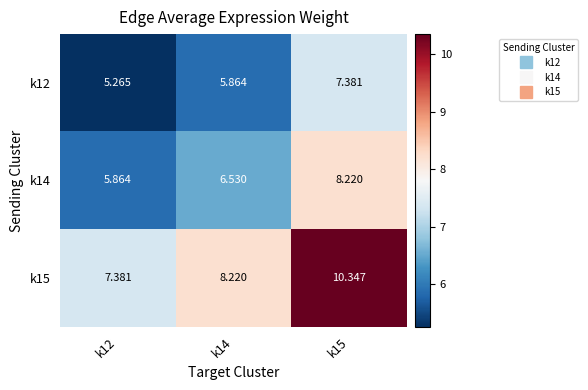

Is the value of k12 at k14 greater than the value of k14 at k15?

No